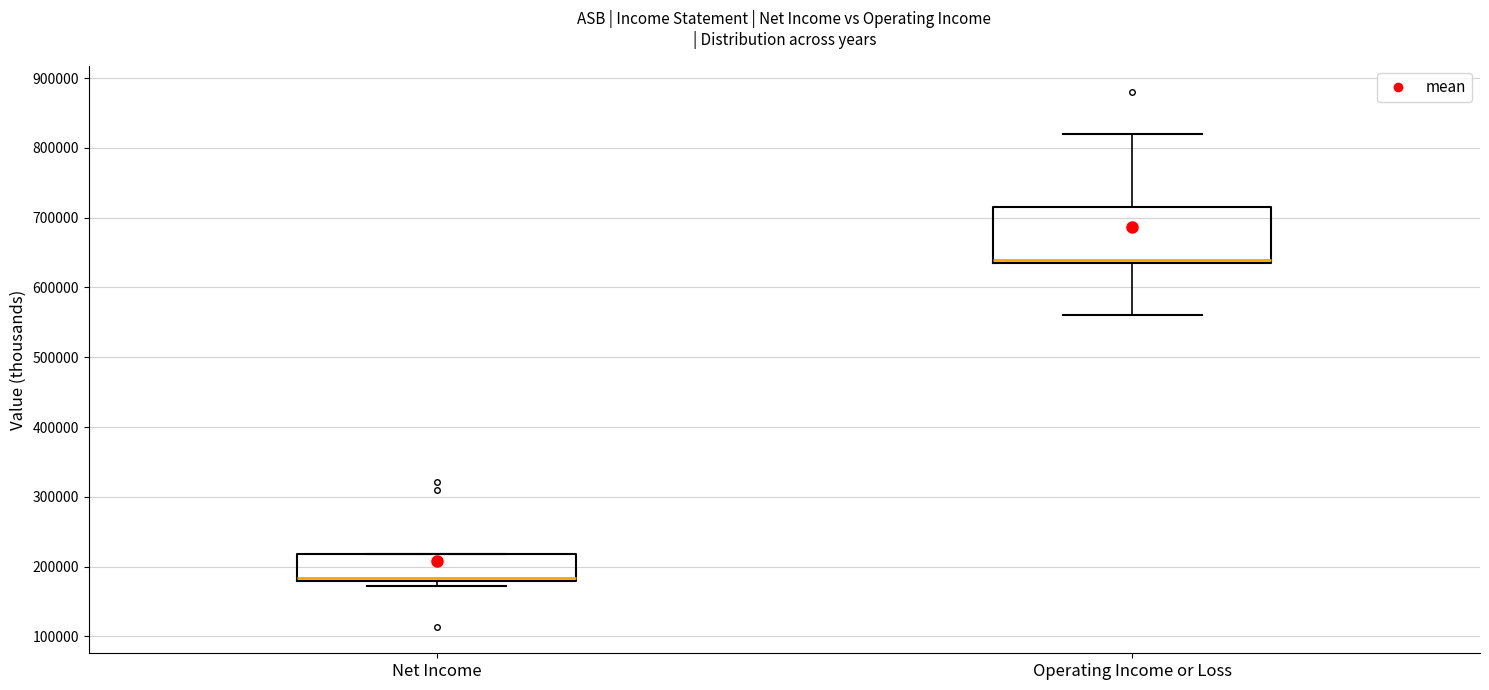

Where is the lower edge of the box for Operating Income or Loss on the y-axis? The values are not printed on the chart, so give them approximately, as read against the axis.

640000